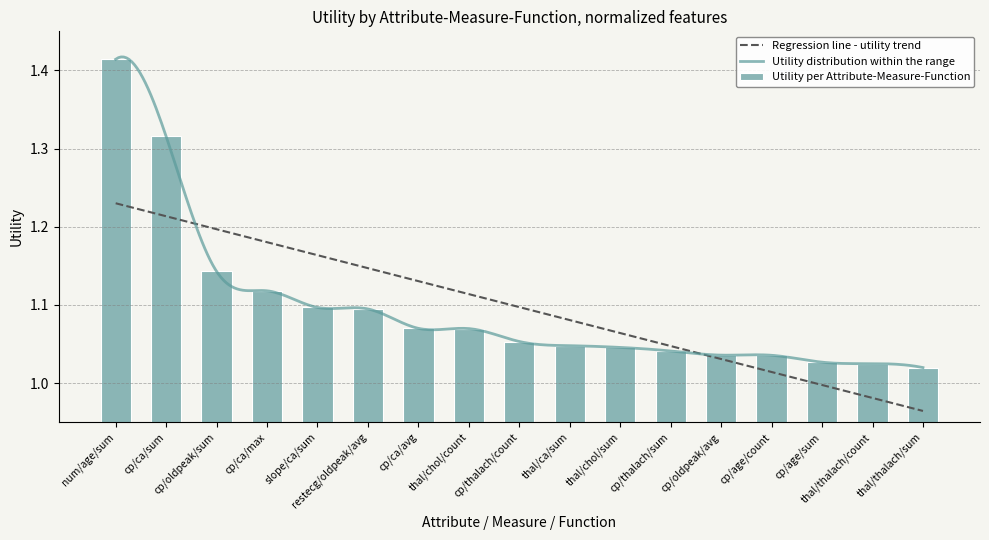

Reading left to right, what are all the values shown in this chart?

1.4	1.3	1.1	1.1	1.1	1.1	1.1	1.1	1.1	1.0	1.0	1.0	1.0	1.0	1.0	1.0	1.0